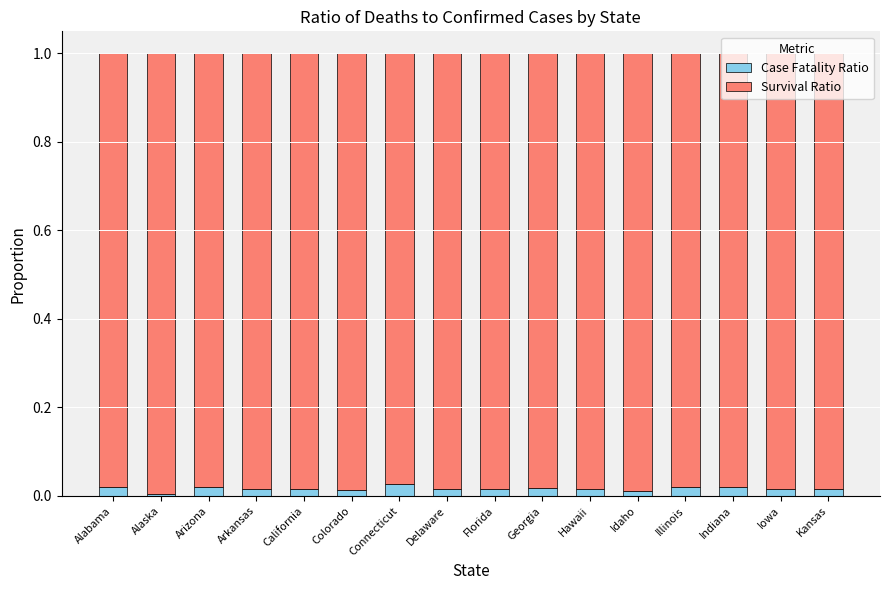

True or false: Case Fatality Ratio has a value of 0.0 at Arizona.

True